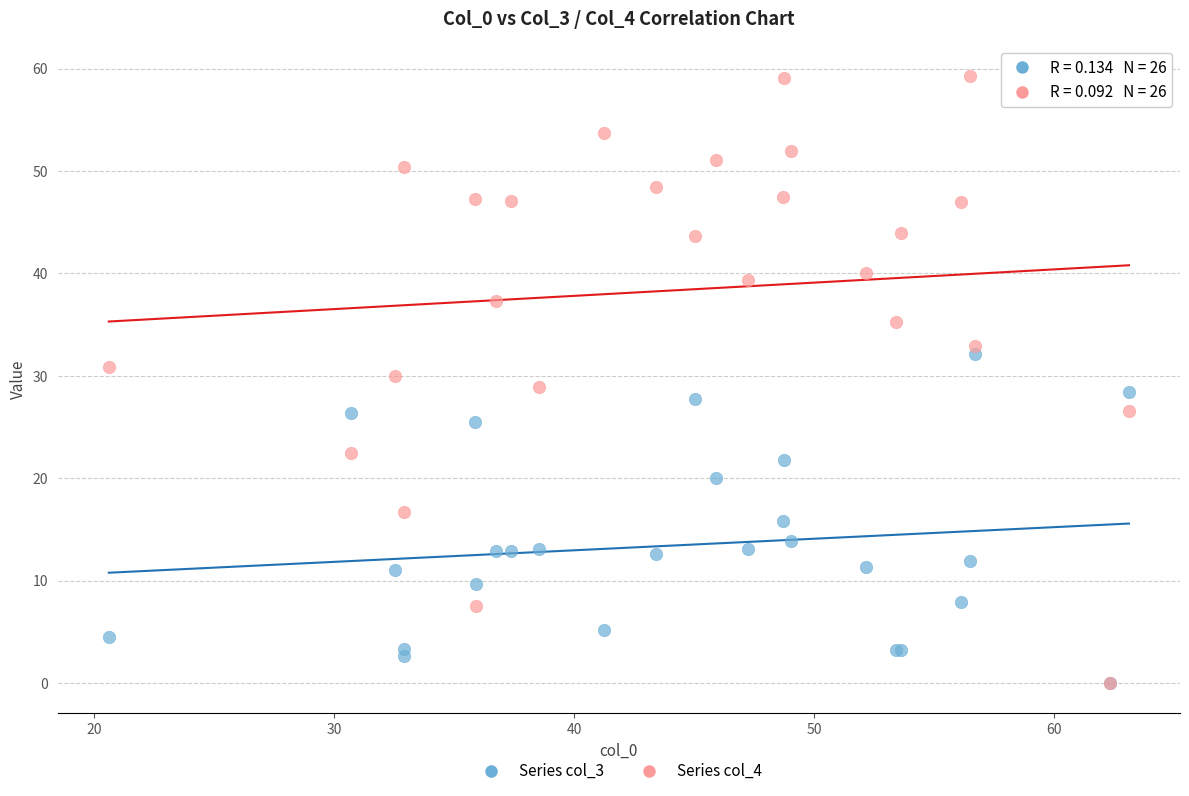

What are all the series names shown in the legend?

Series col_3, Series col_4